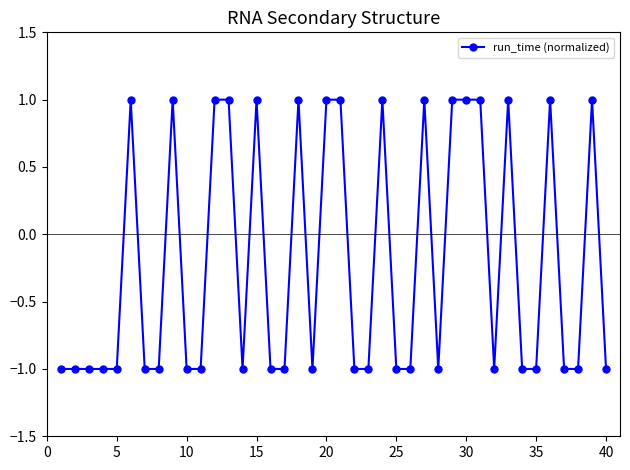

Does the chart have visible grid lines?

No